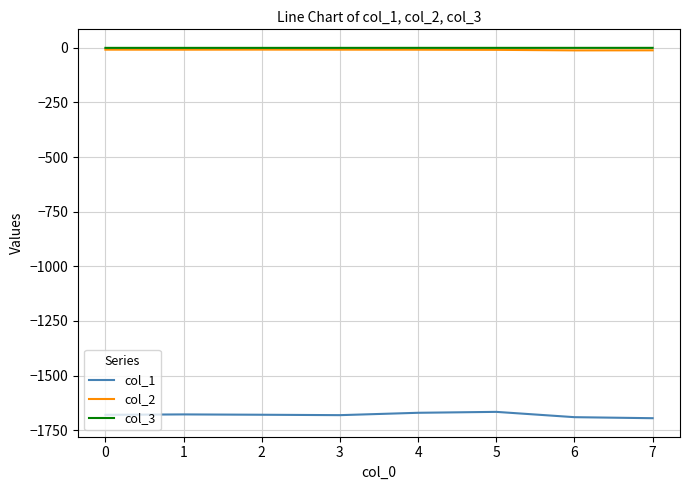

True or false: col_3 and col_1 cross at least once.

False